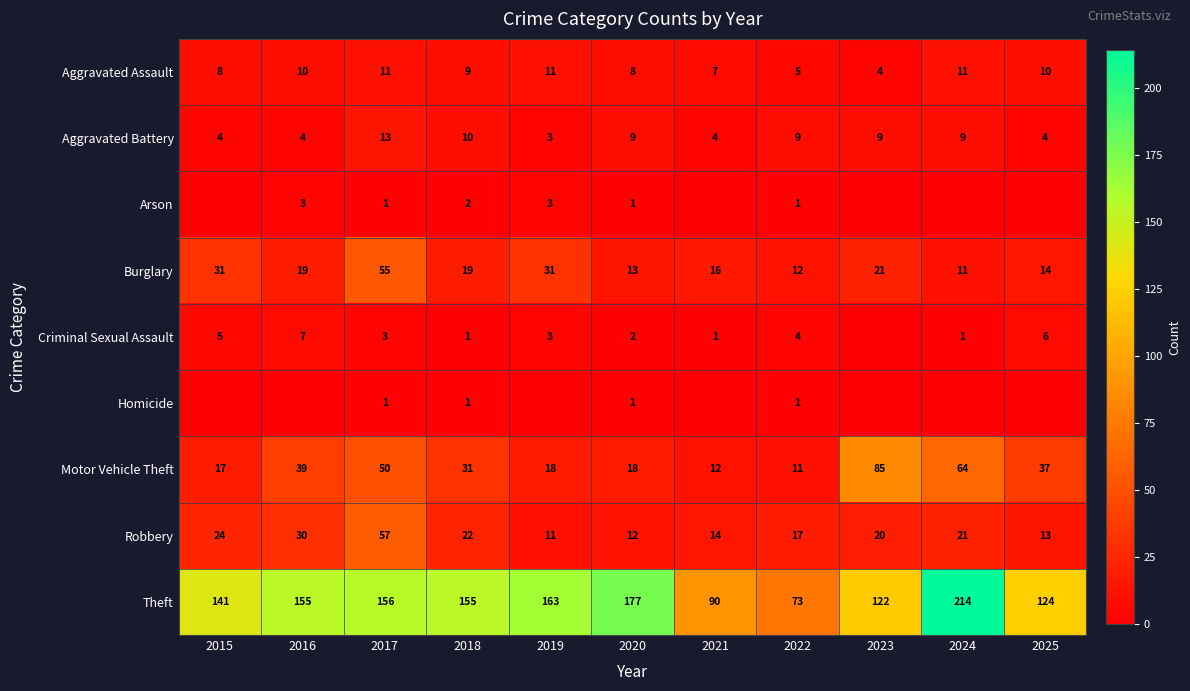

What value does the Aggravated Assault series have at 2018?

9